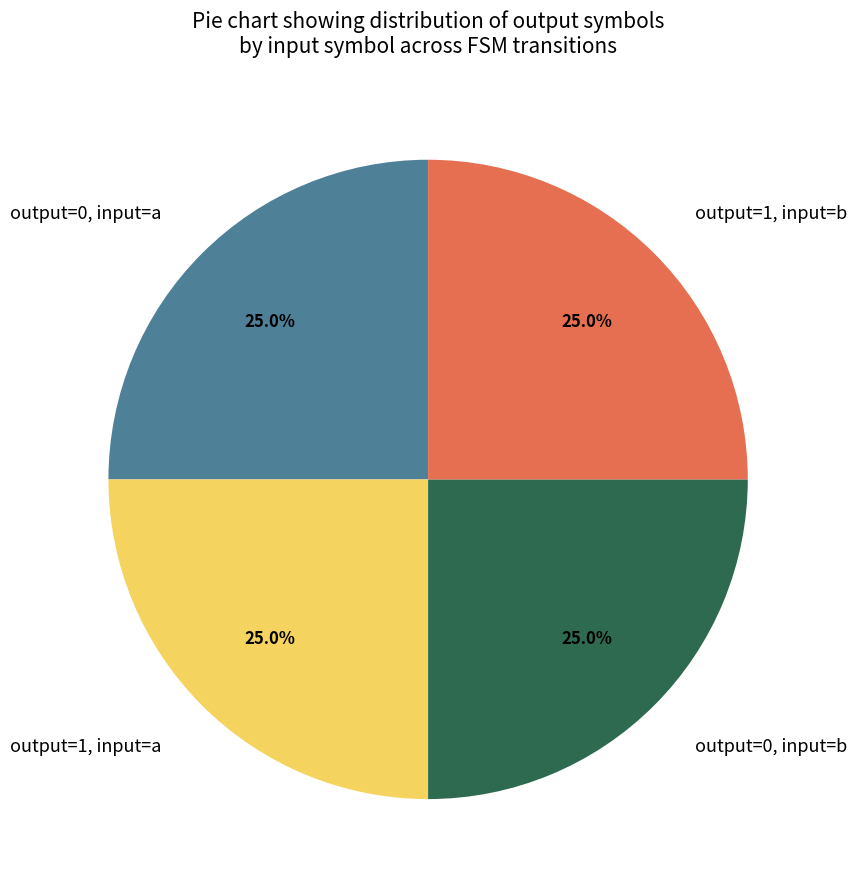

How much of the chart is everything except output=0, input=a?

75.0%